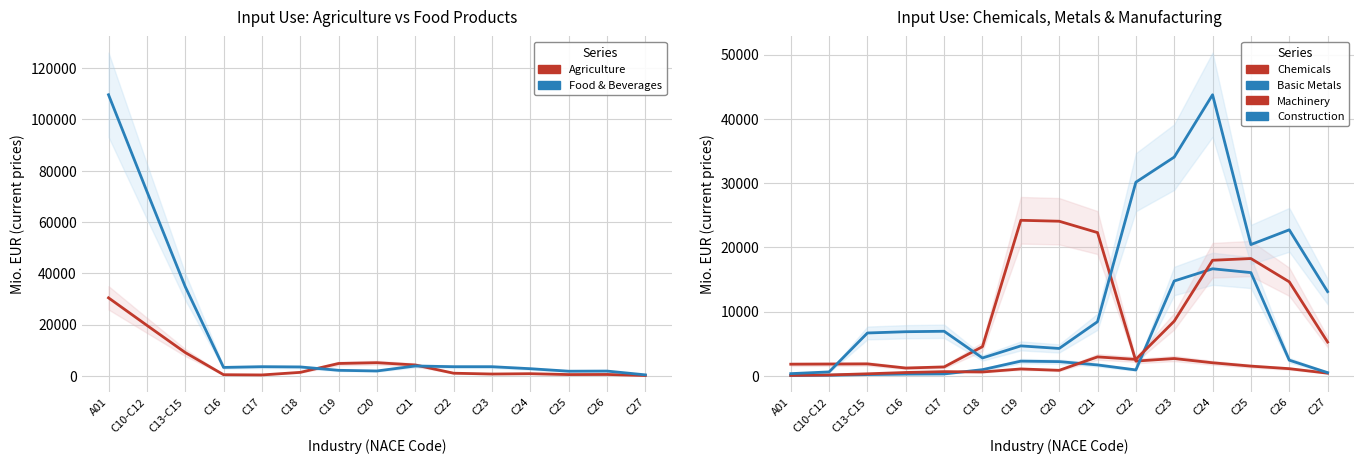

What value does the Basic Metals (C24) series have at C24?

16654.4